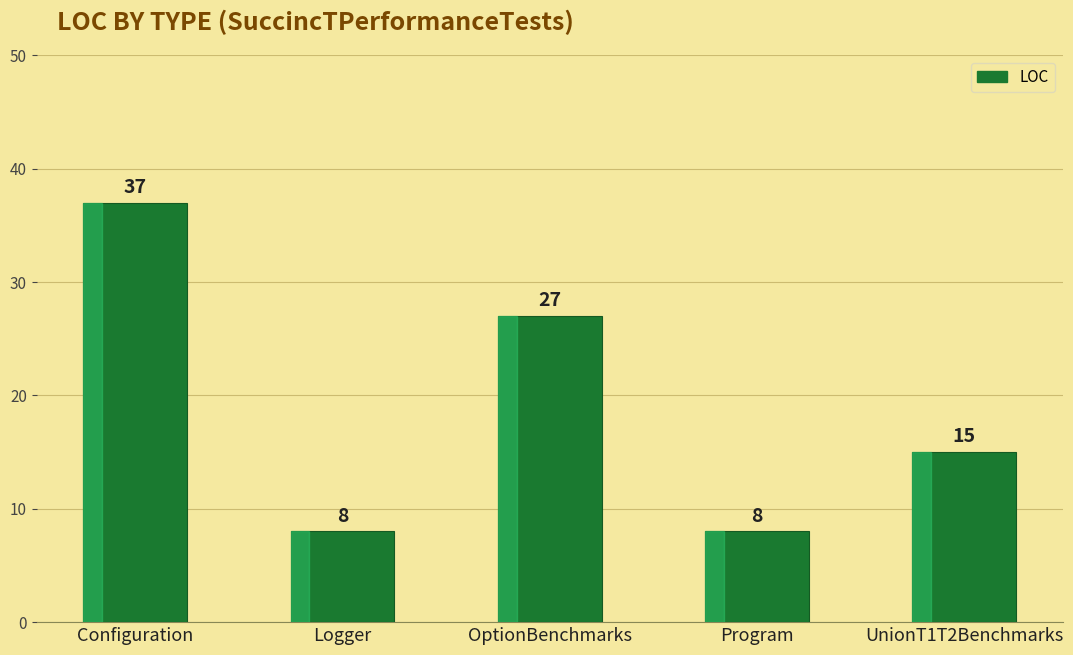

Count the number of data series in this chart.

1